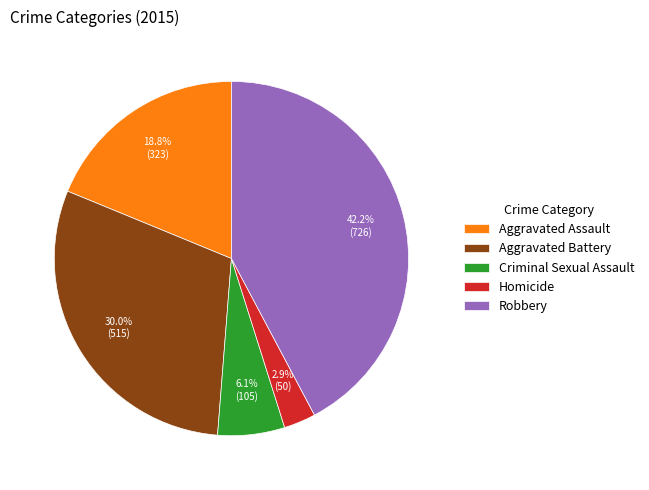

To the nearest percent, what portion does Criminal Sexual Assault represent?

6%